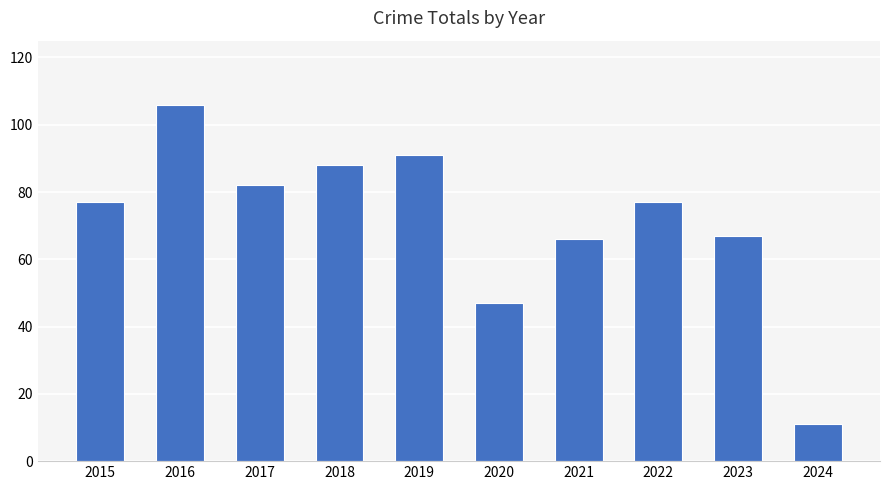

Count the number of categories in the chart.

10